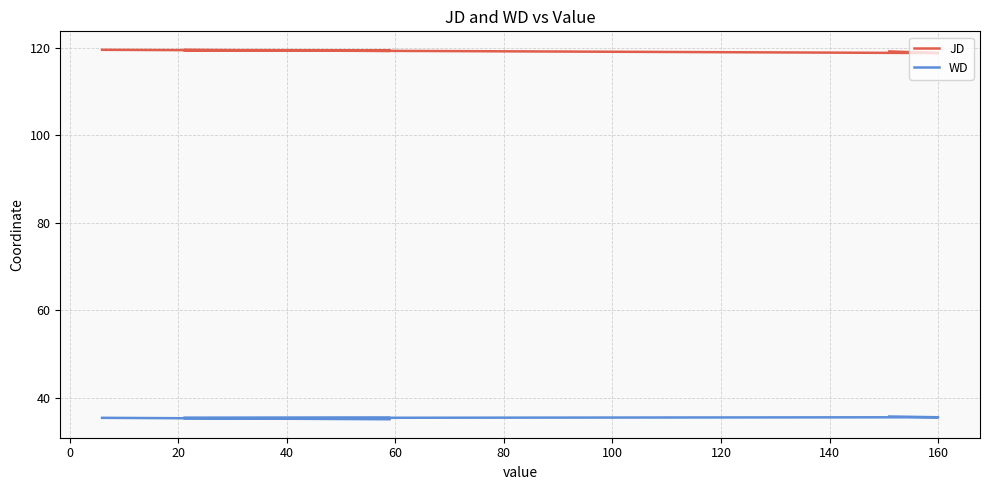

Which series has the largest range (max minus min)?

JD